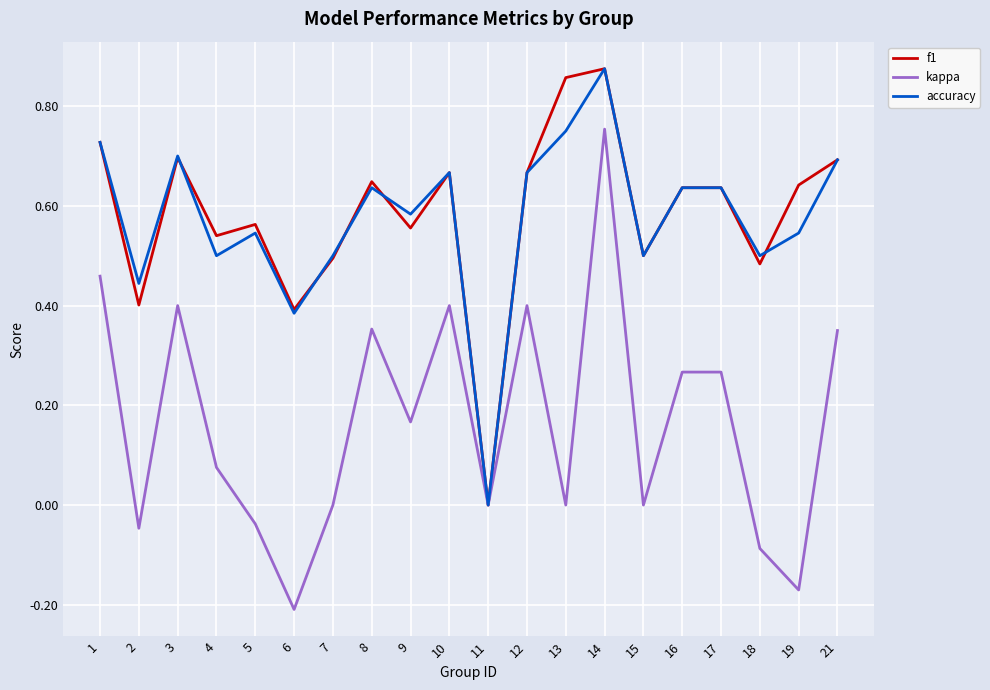

Which label corresponds to the smallest value in the chart?

6